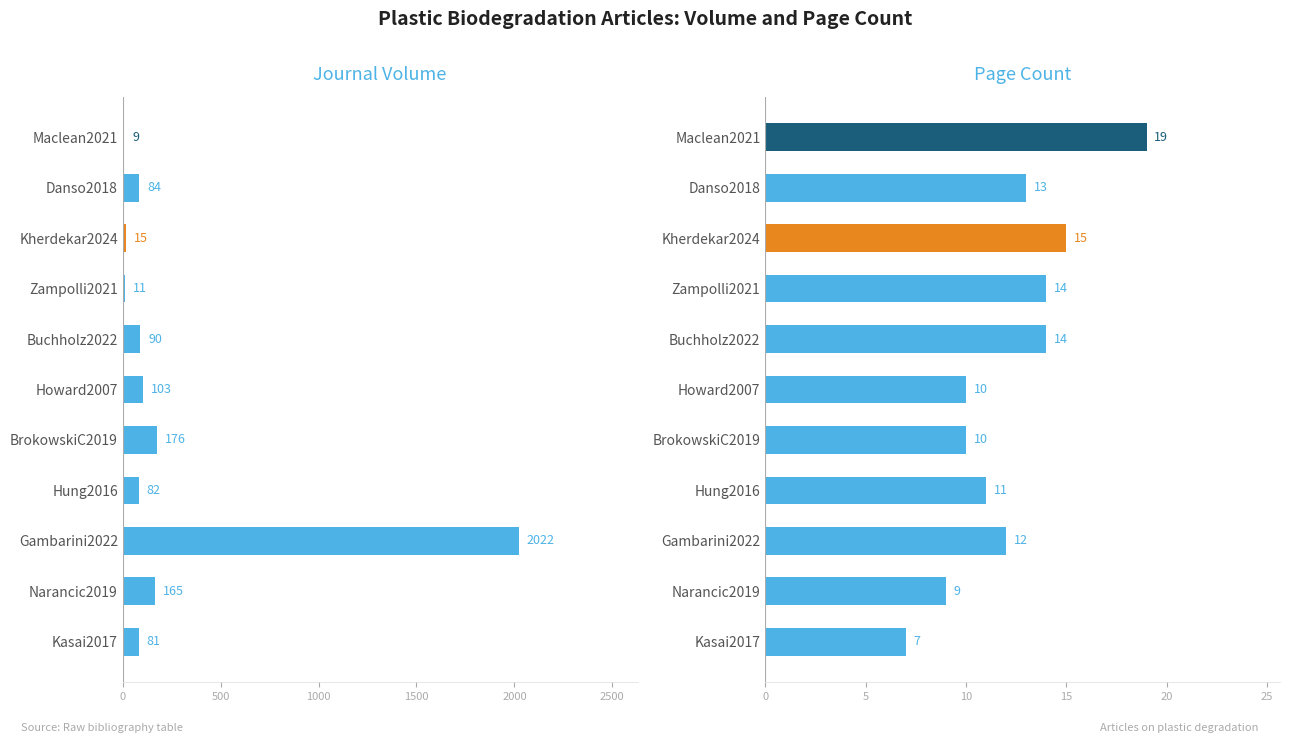

Reading right to left, extract all data points from this chart.

Volume: 81	165	2022	82	176	103	90	11	15	84	9
Page Count: 7	9	12	11	10	10	14	14	15	13	19